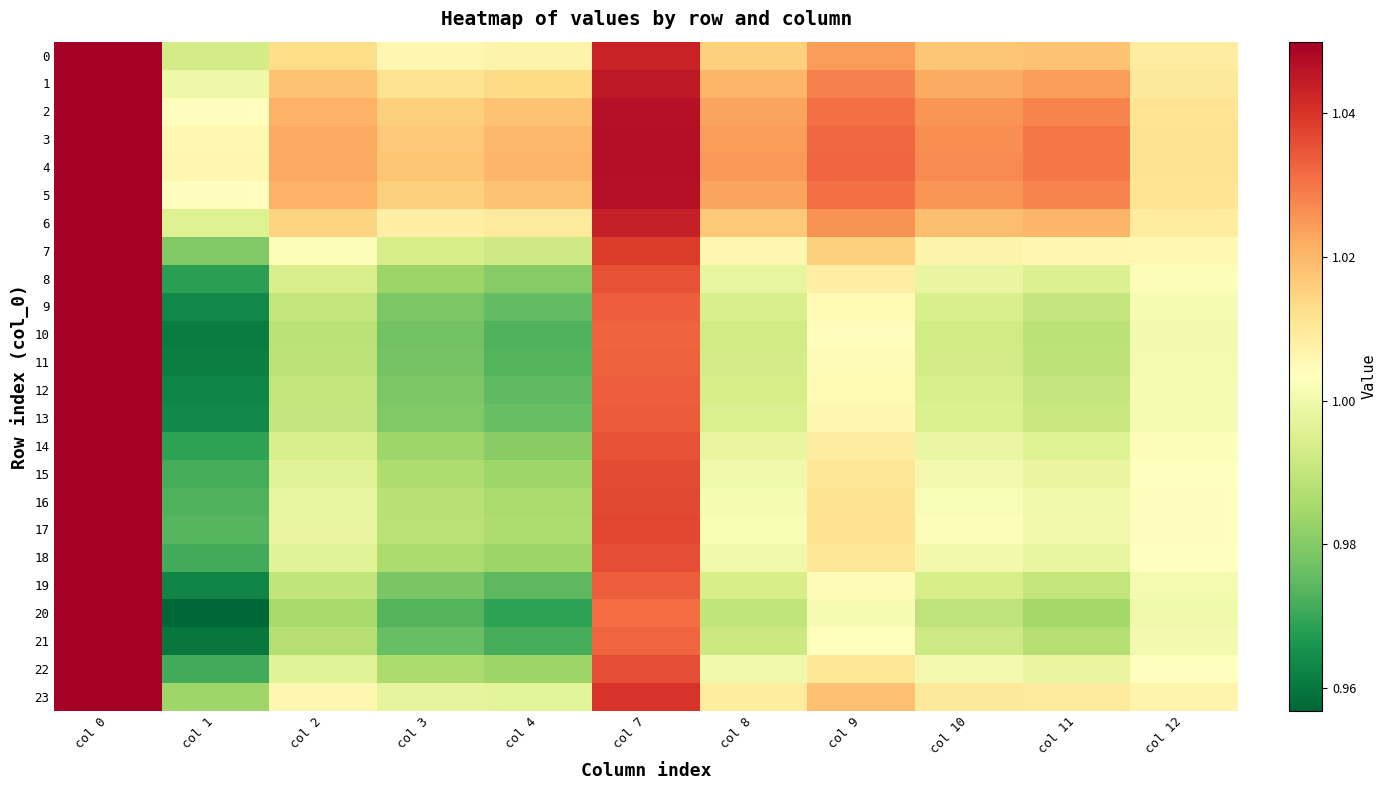

Rank the series at col 2 from highest to lowest value.

4, 3, 5, 2, 1, 6, 0, 23, 7, 17, 16, 15, 22, 18, 14, 8, 13, 9, 12, 19, 11, 10, 21, 20